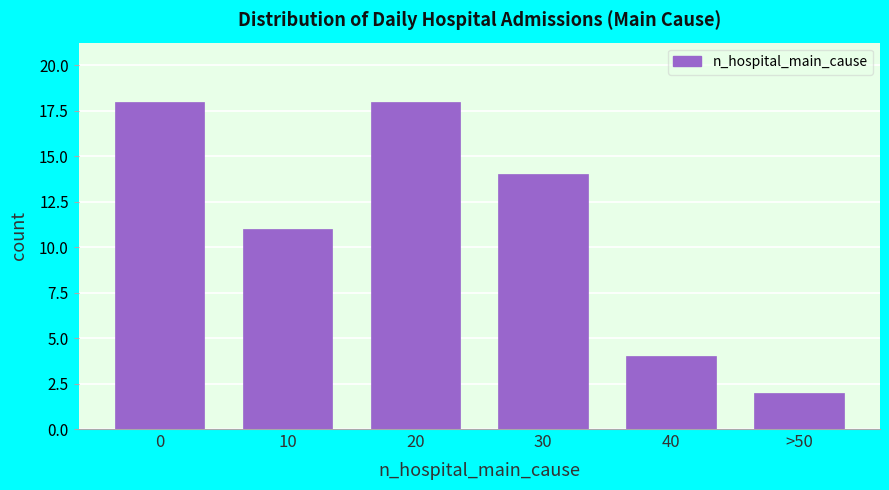

Reading right to left, transcribe all the data shown in this chart.

2	4	14	18	11	18